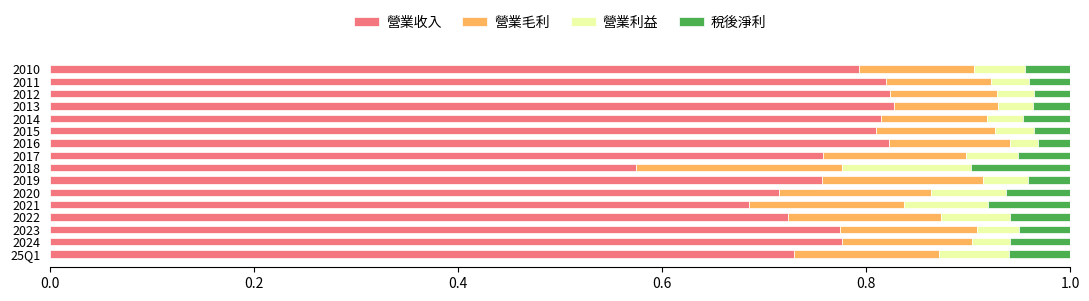

Where is 營業收入 nearest to the value 0?

2018